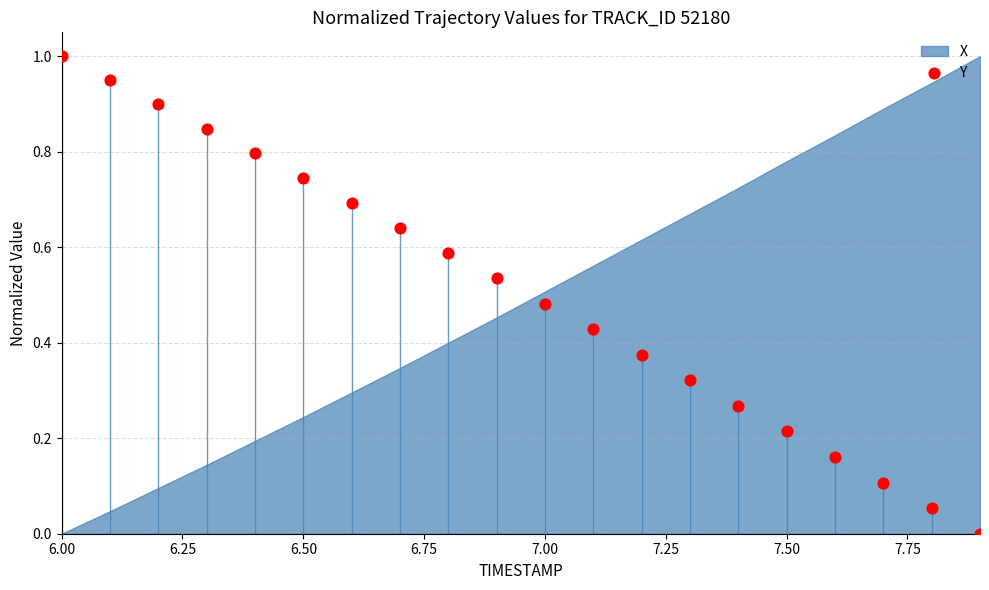

What is the range of X values (max minus min)?

1.9